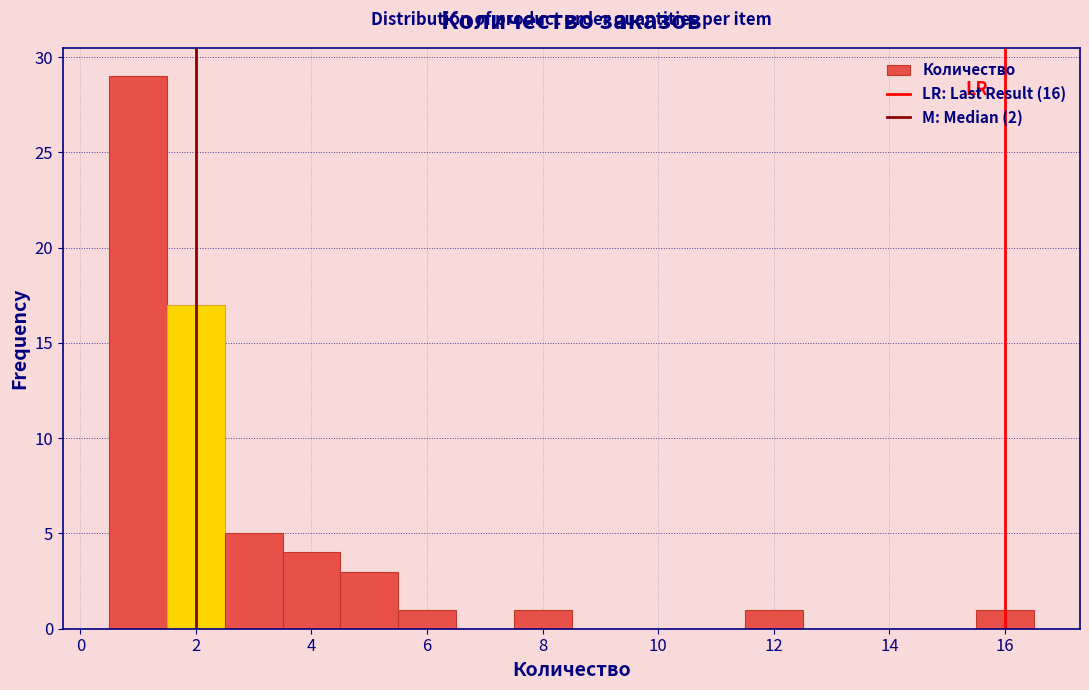

Which range on the x-axis has the tallest bar?

0.5 to 1.5